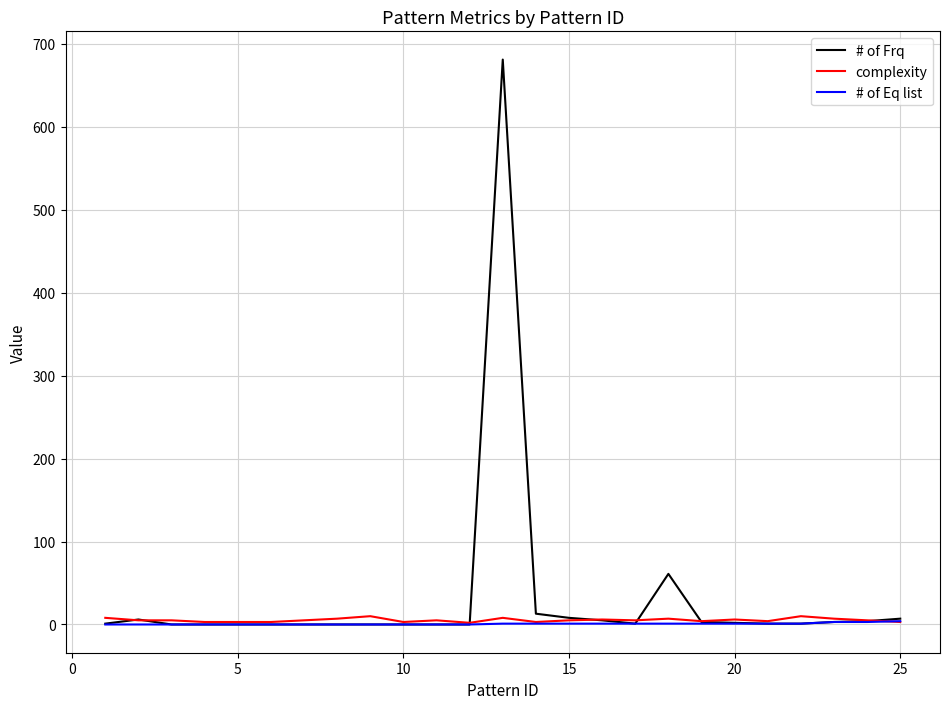

What is the greatest value displayed?

681